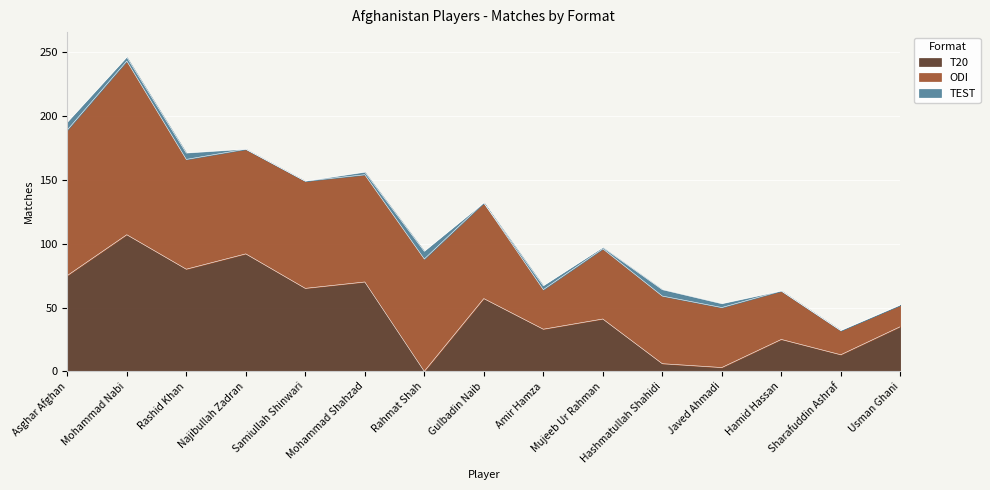

Rank the series at Sharafuddin Ashraf from lowest to highest value.

TEST, T20, ODI